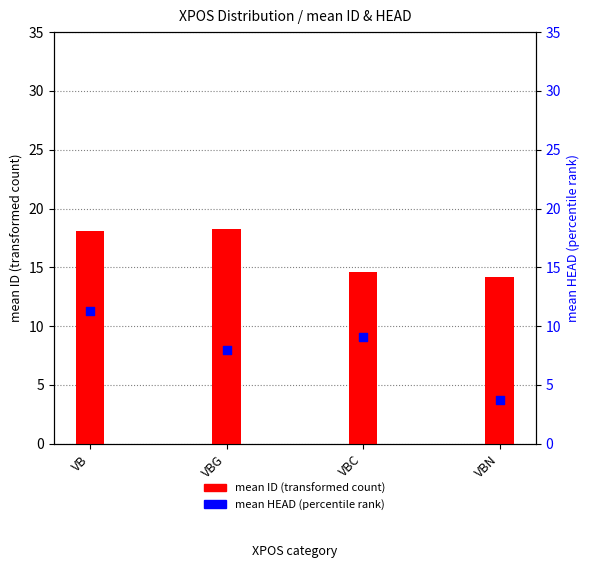

At how many categories does at least one series exceed 6?

4